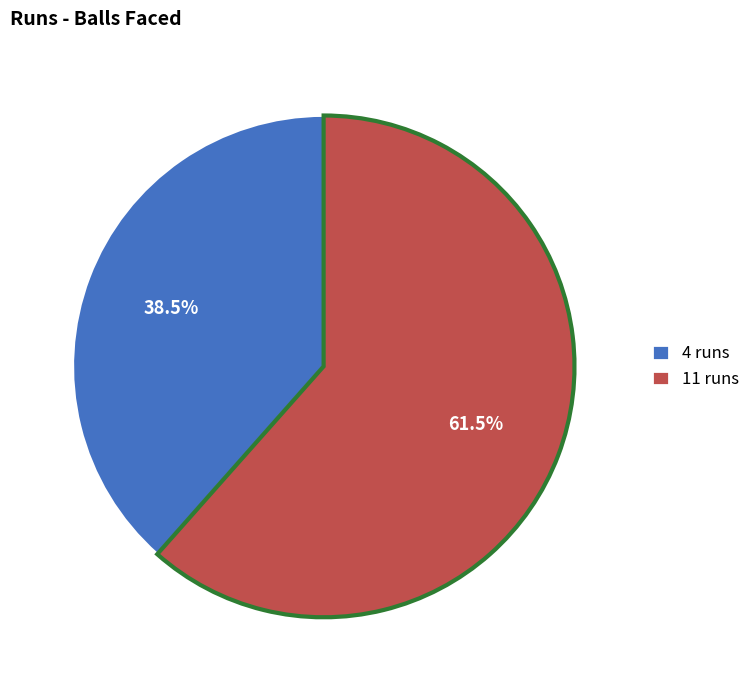

Count the number of slices in the pie.

2